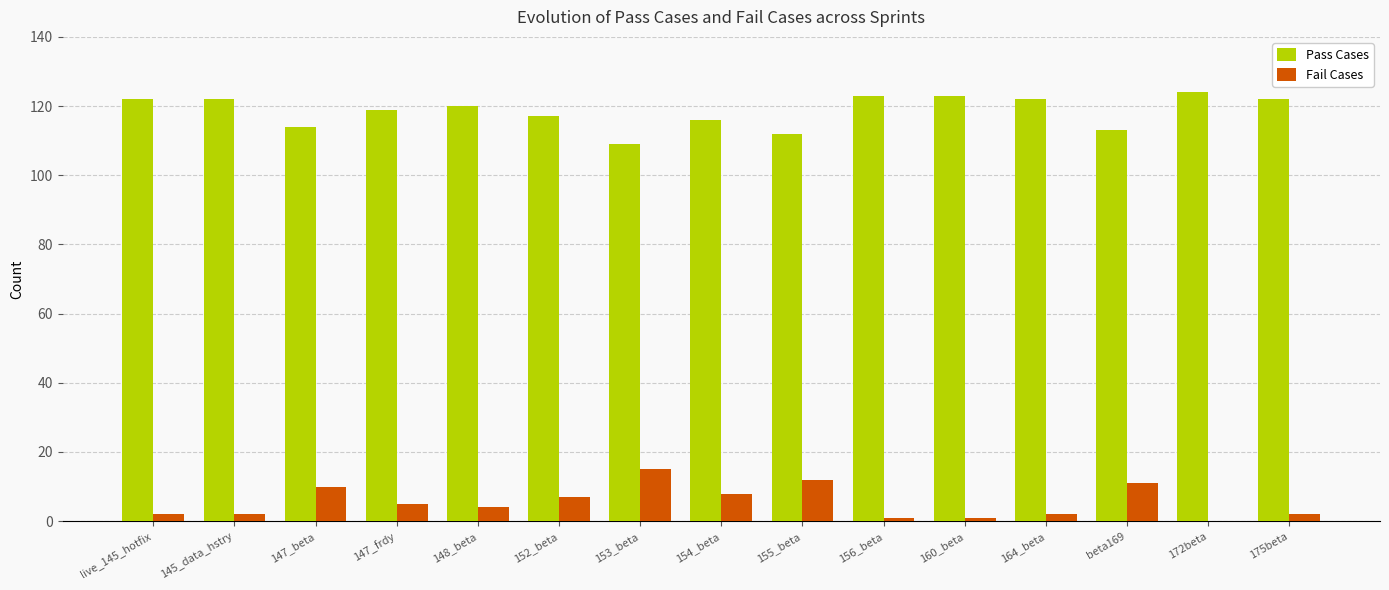

The Pass Cases series shows 120 at 148_beta. True or false?

True